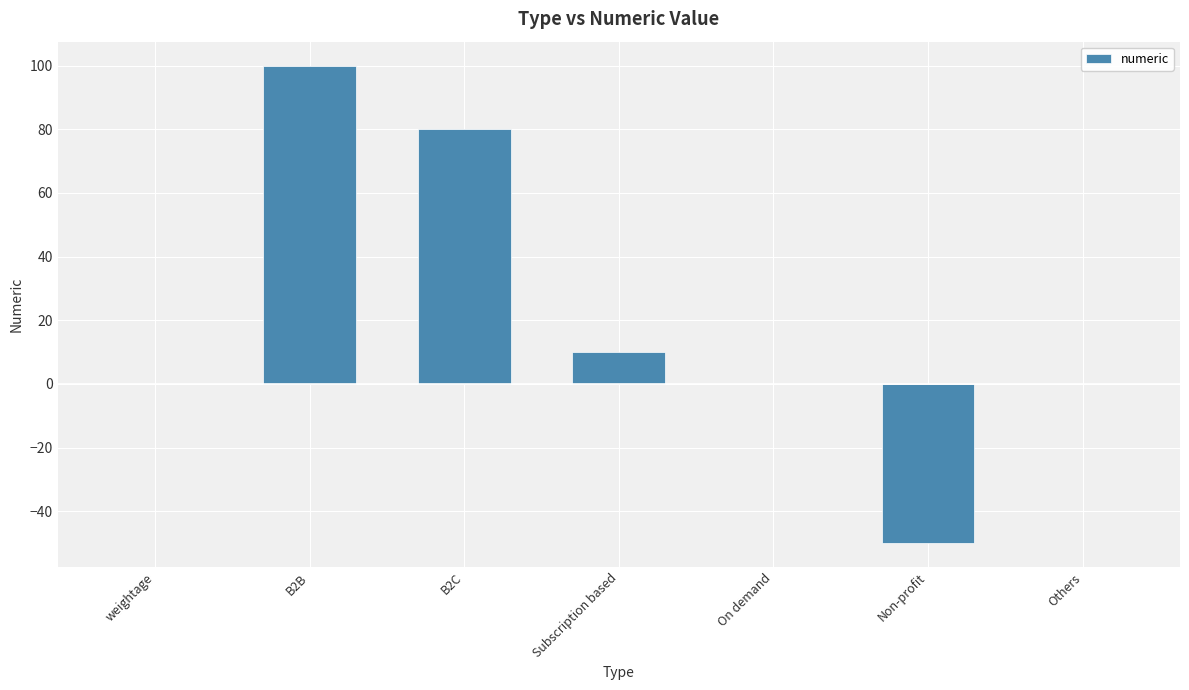

How many series are shown in this chart?

1